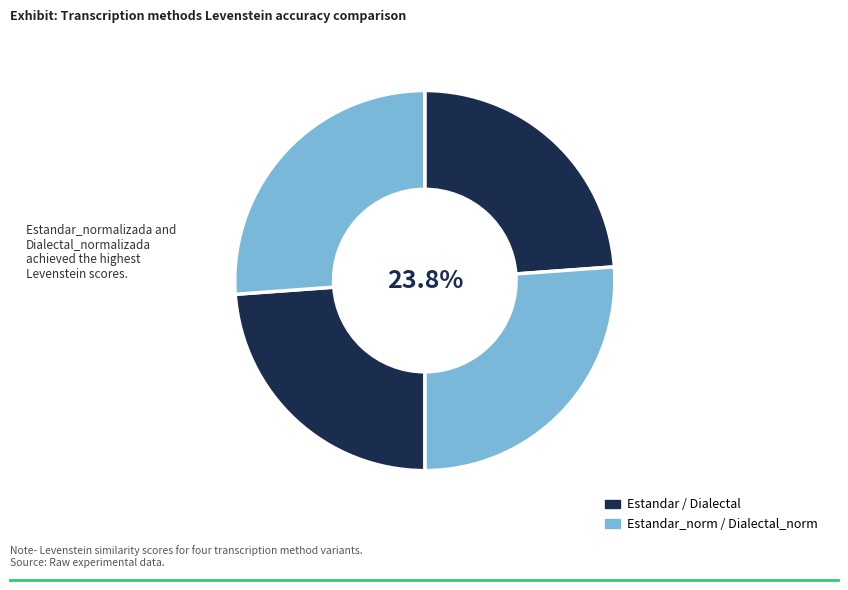

To the nearest percent, what is the combined percentage of Estandar and Dialectal?

48%